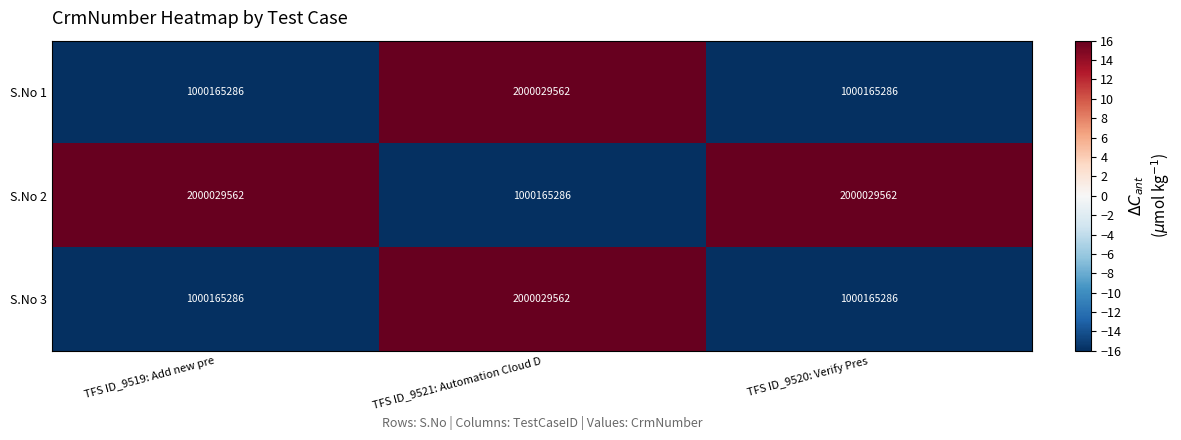

What is the difference between the S.No 2 values at TFS ID_9521: Automation Cloud D and TFS ID_9520: Verify Pres?

999864276